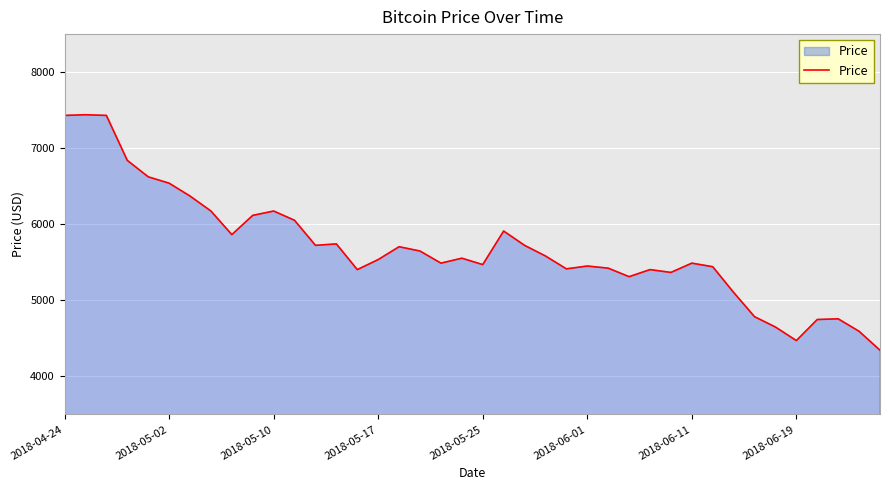

What is the difference between the maximum and minimum values?

3096